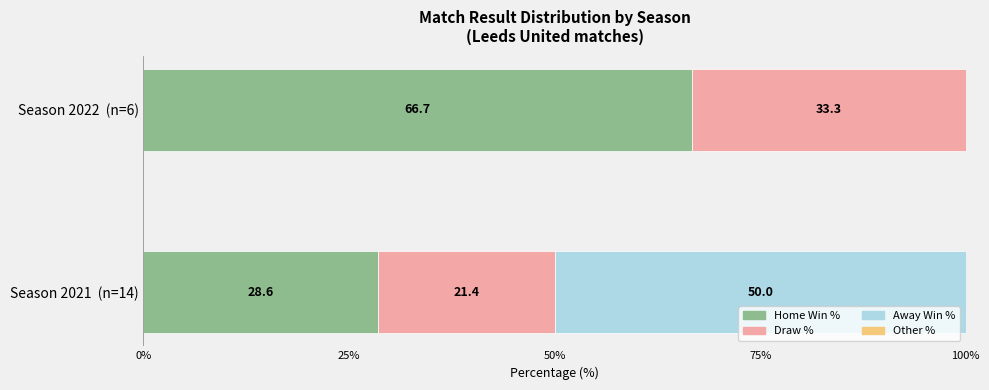

What is the total value across all series at Season 2022  (n=6)?

100.0